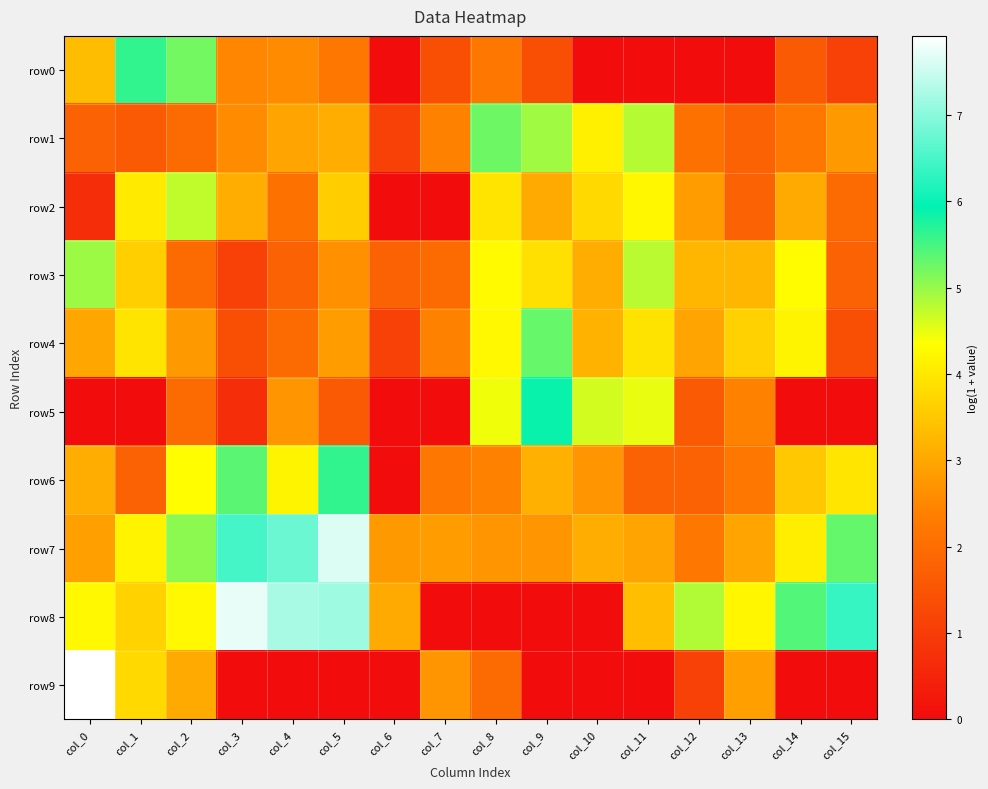

Which series has the largest total across all categories?

row7